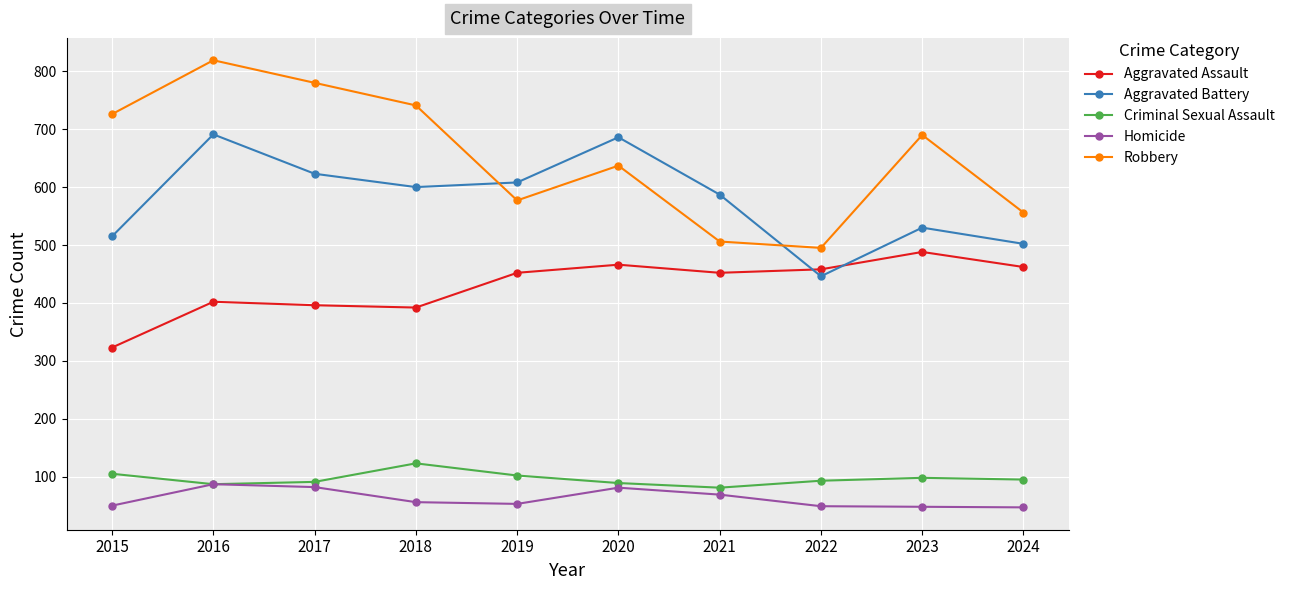

Where is the first local maximum for Aggravated Battery?

2016